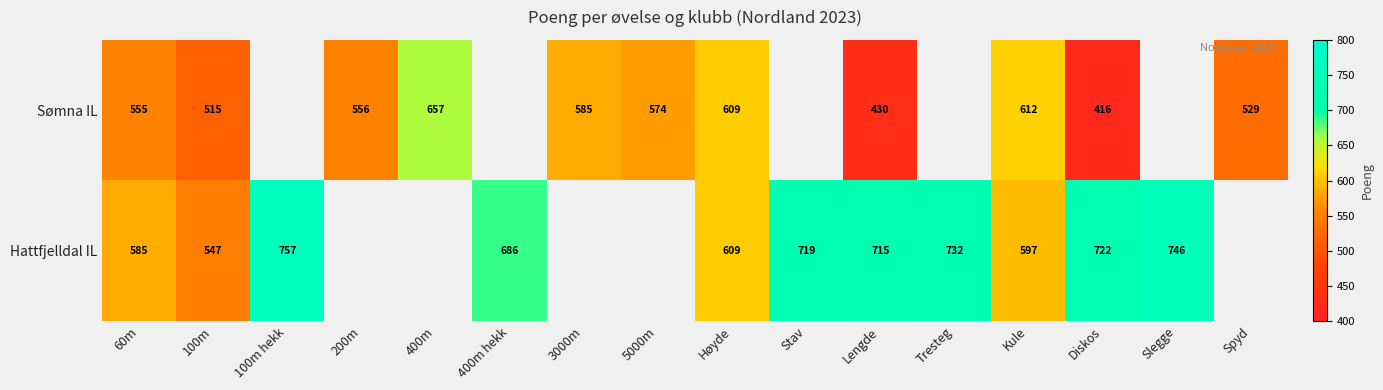

What is the sum of the Sømna IL values at 400m and 200m?

1213